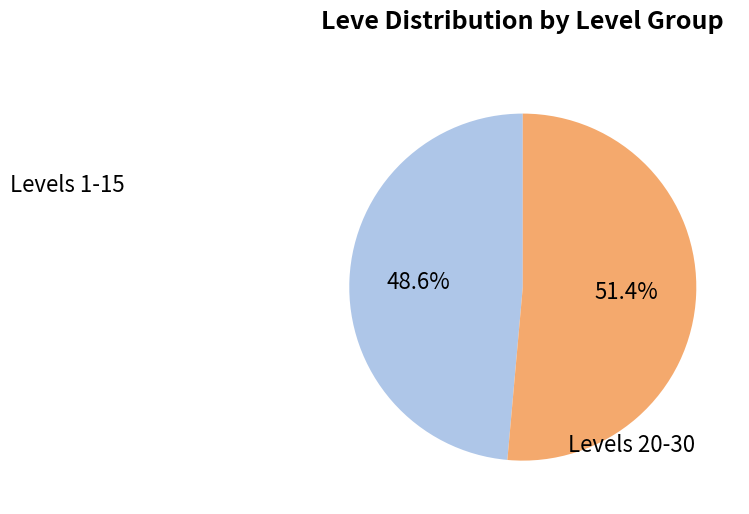

How many segments does this pie chart have?

2